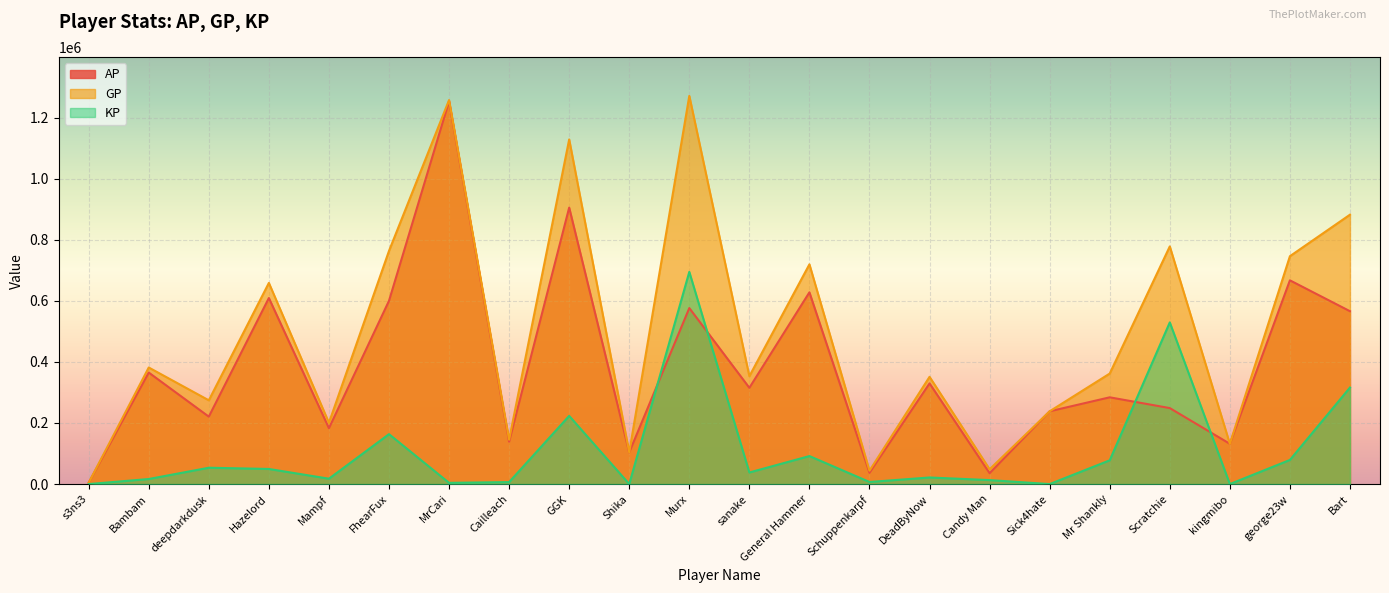

What is the label of the 21st point from the left?

george23w